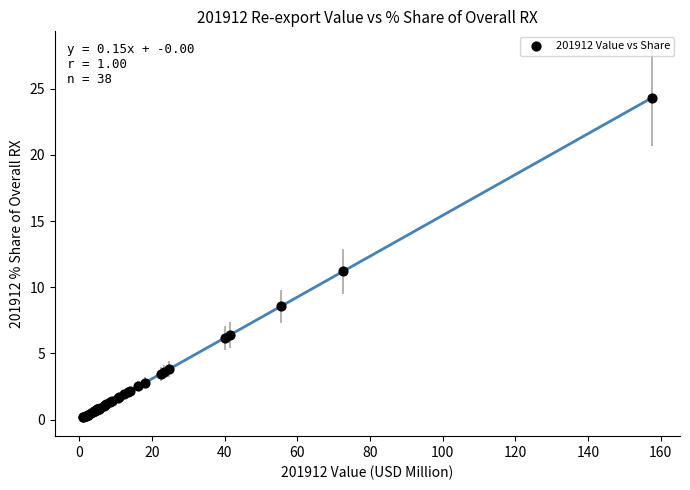

What Y value in the scatter plot is closest to 12?

11.2